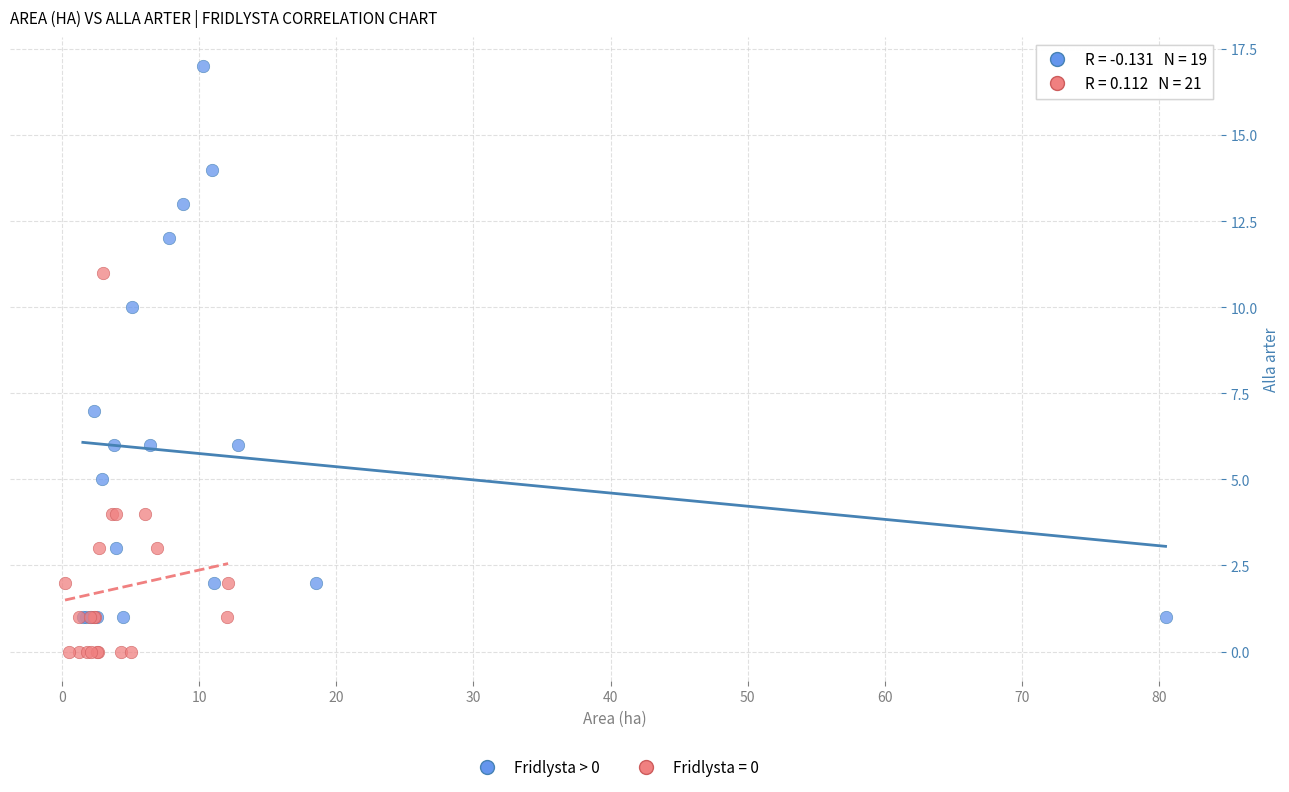

Which series has the largest Y range (max minus min)?

Fridlysta > 0